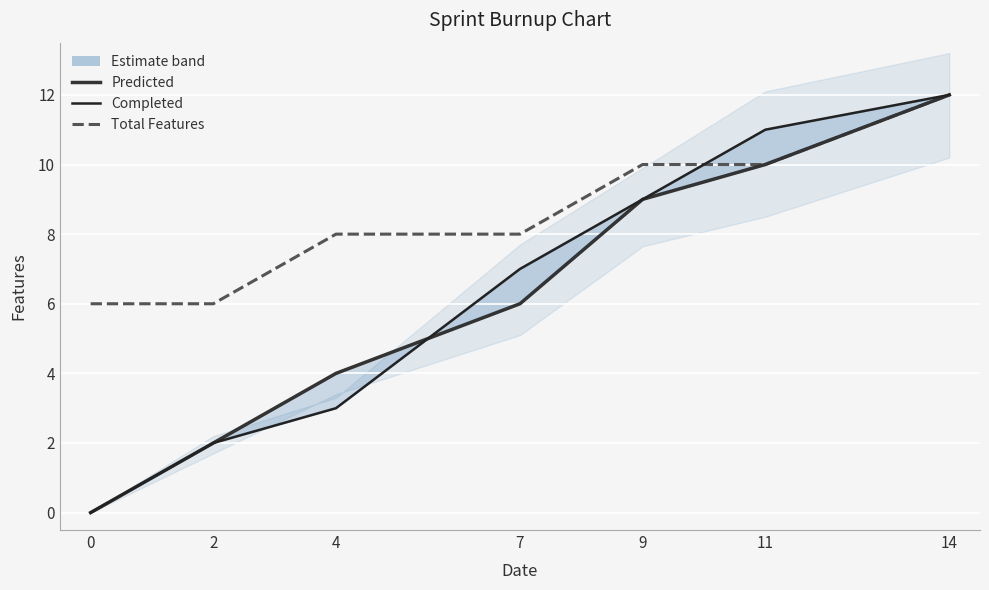

What is the difference between the maximum and minimum values in the Total Features series?

6